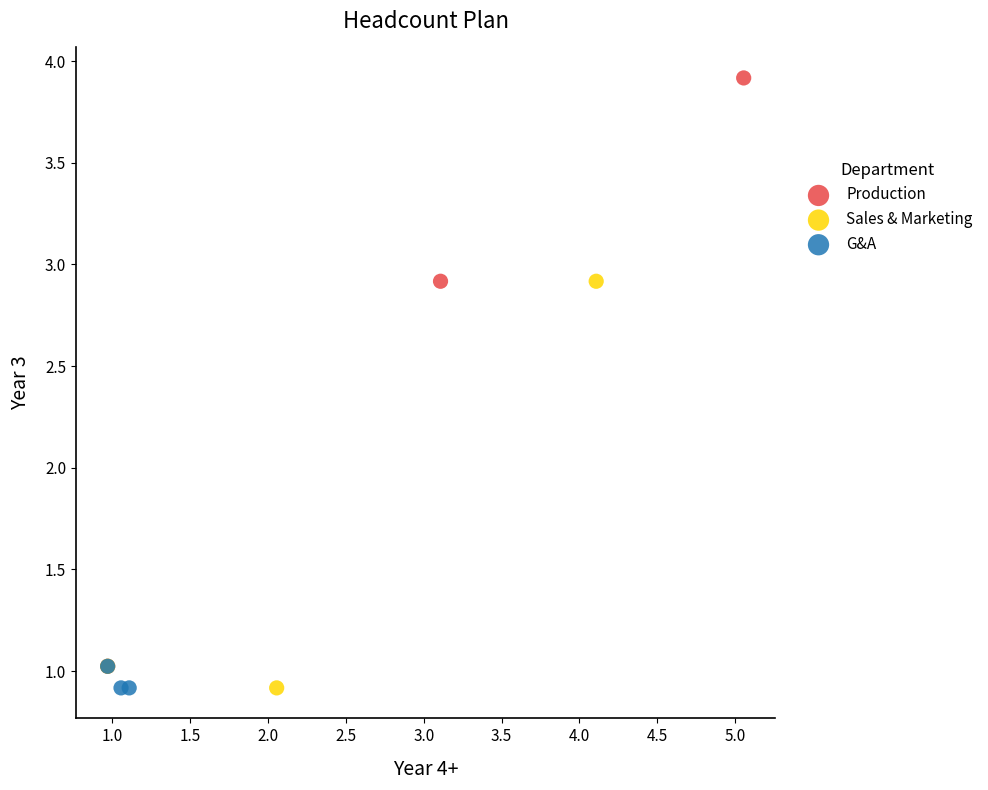

Which series has the widest spread of Y values?

Production